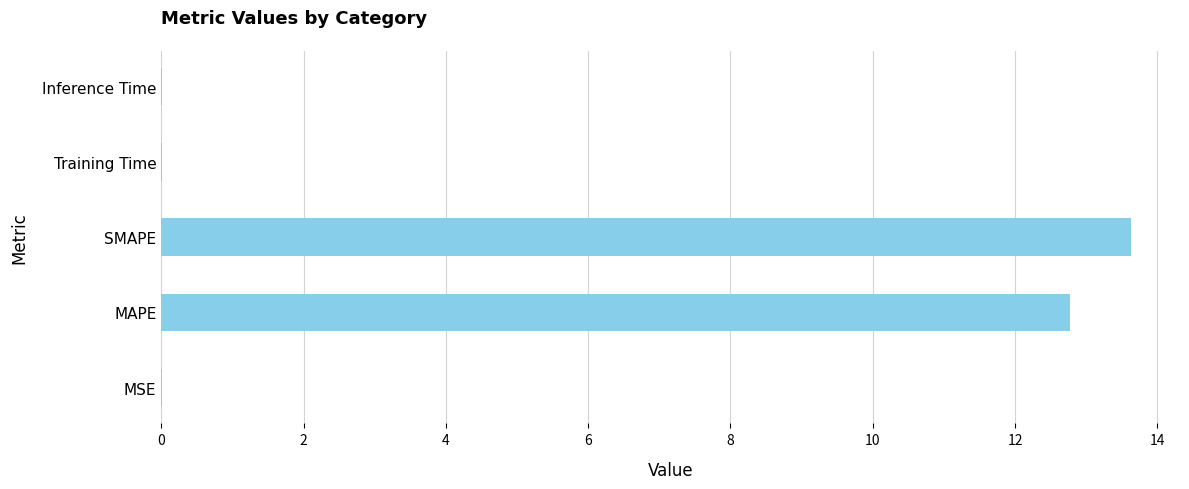

The value at MAPE is 12.8. True or false?

True